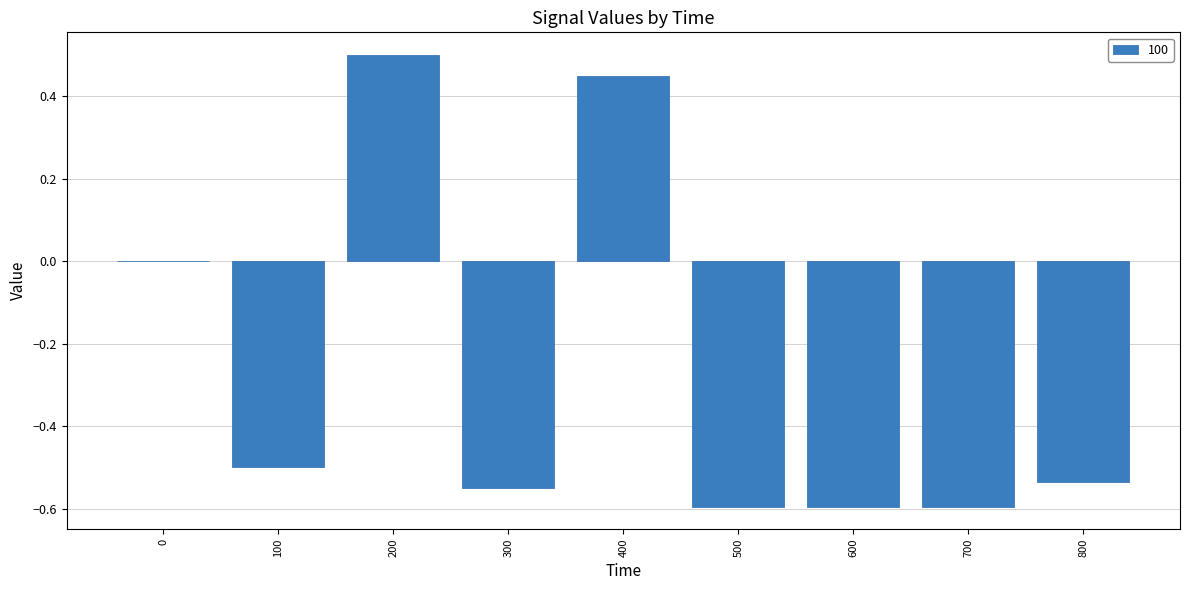

The chart shows a value of 0.2 at 400. True or false?

False